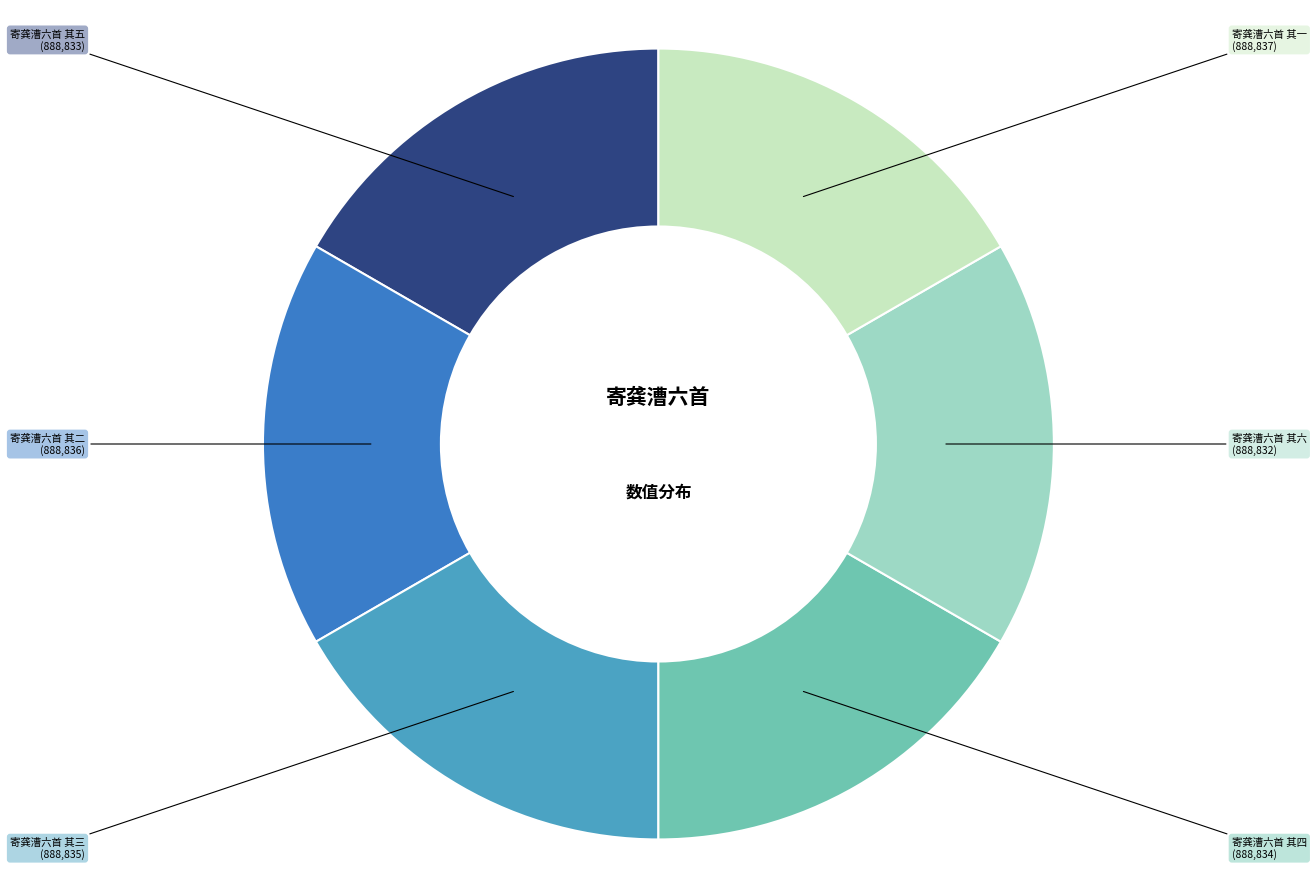

What is the ratio of the value at 寄龚漕六首 其五 to the value at 寄龚漕六首 其二?

1.0